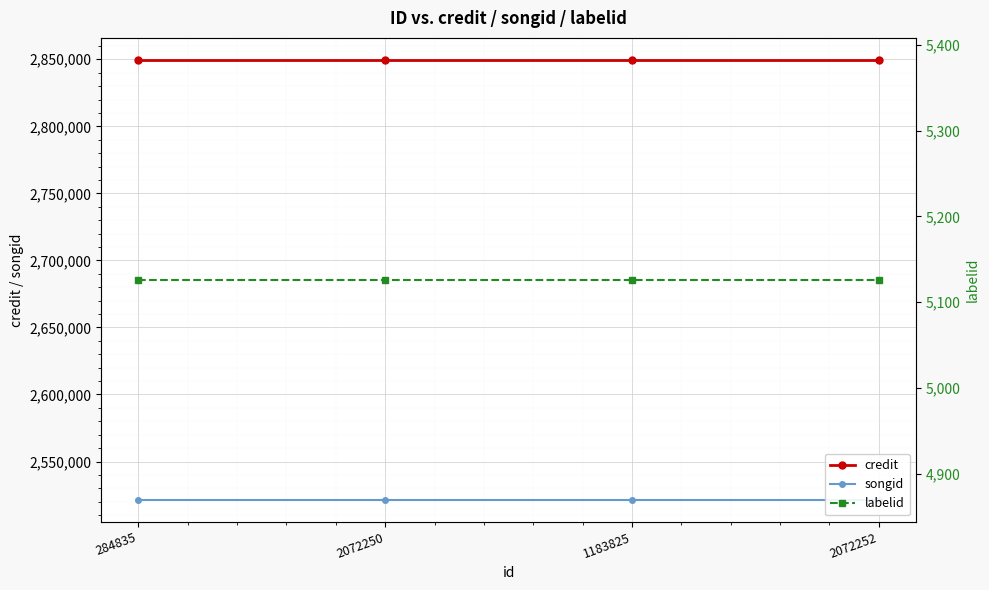

At which label does songid reach its minimum?

284835